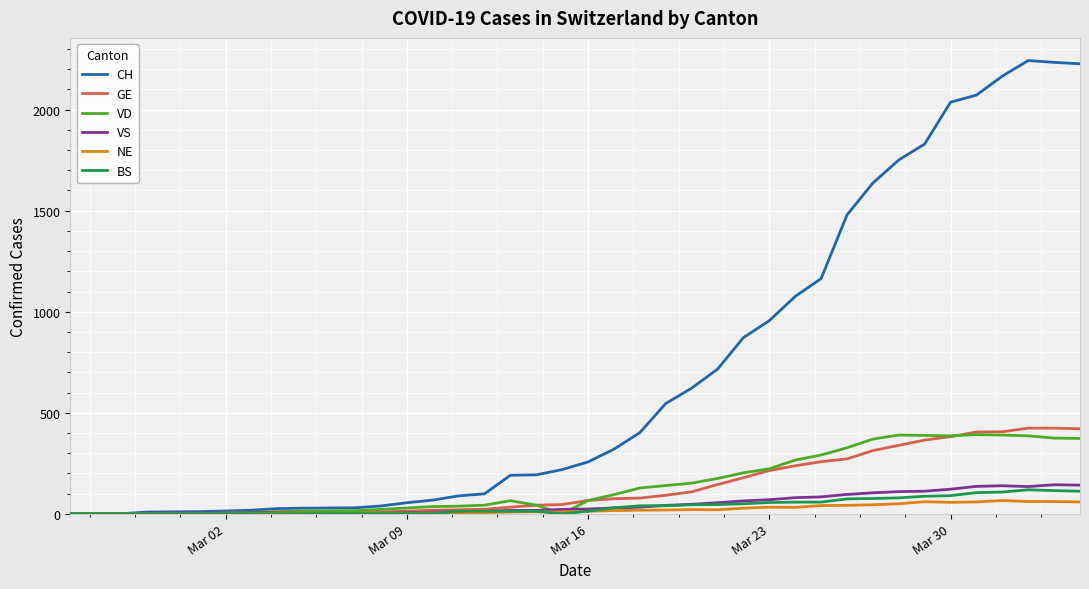

Which series has the largest total across all categories?

CH